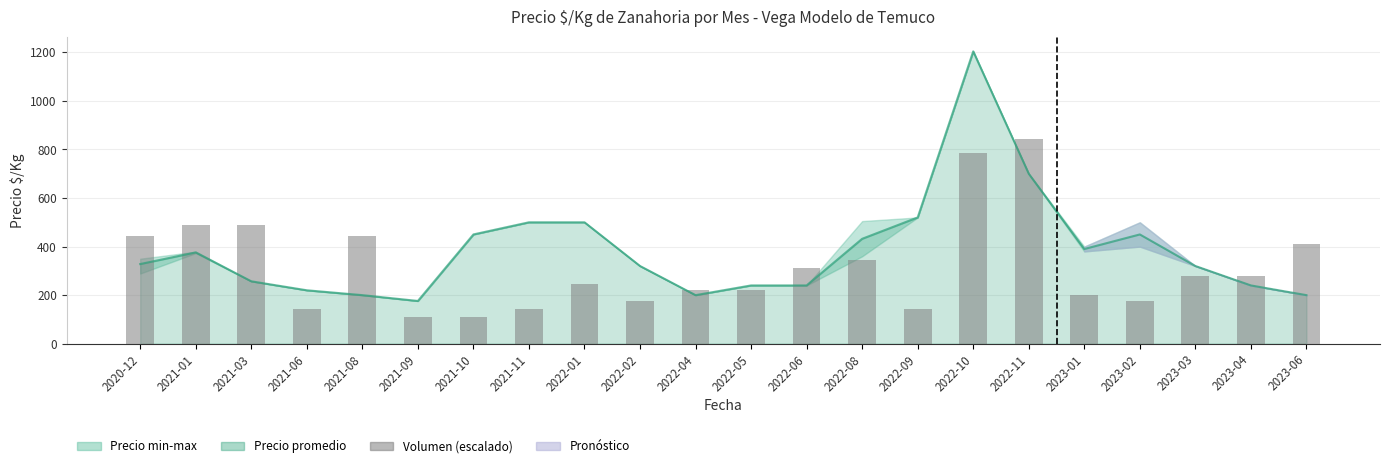

Is it true that the value at 2021-10 is 67.0?

False